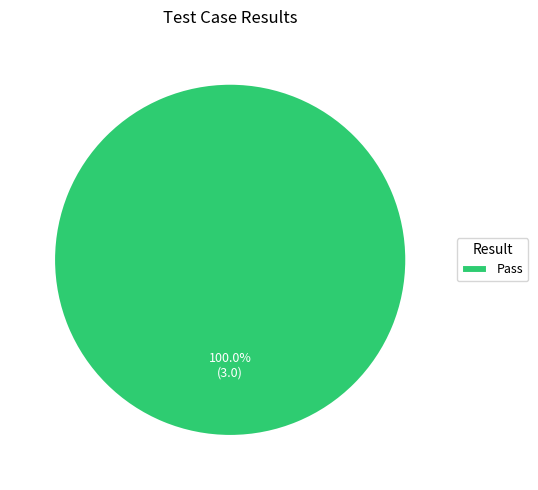

Does Pass account for over 50% of the chart?

Yes